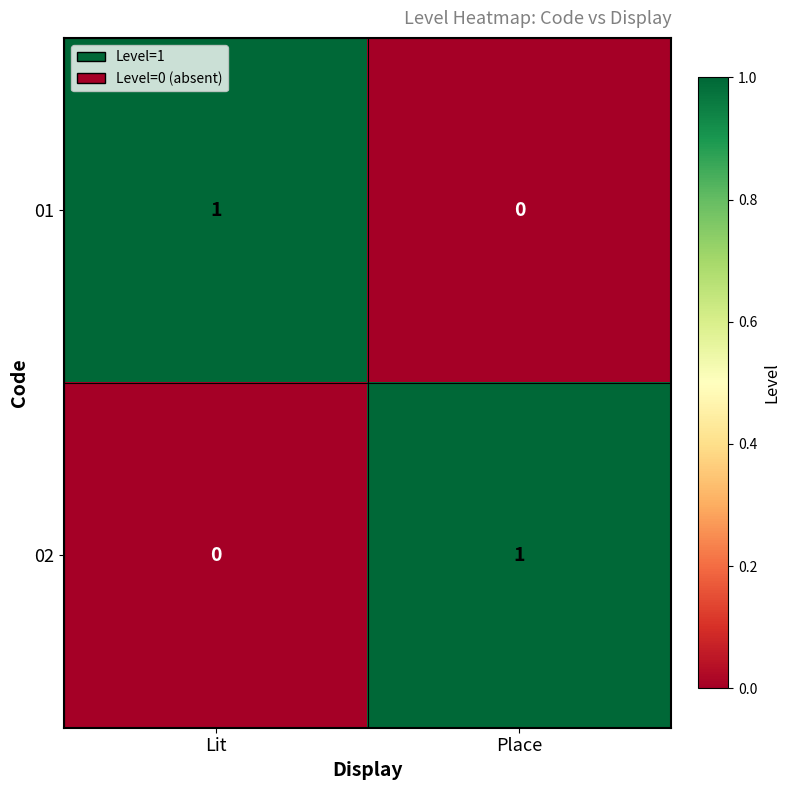

List the labels in order of 02 value, largest first.

Place, Lit